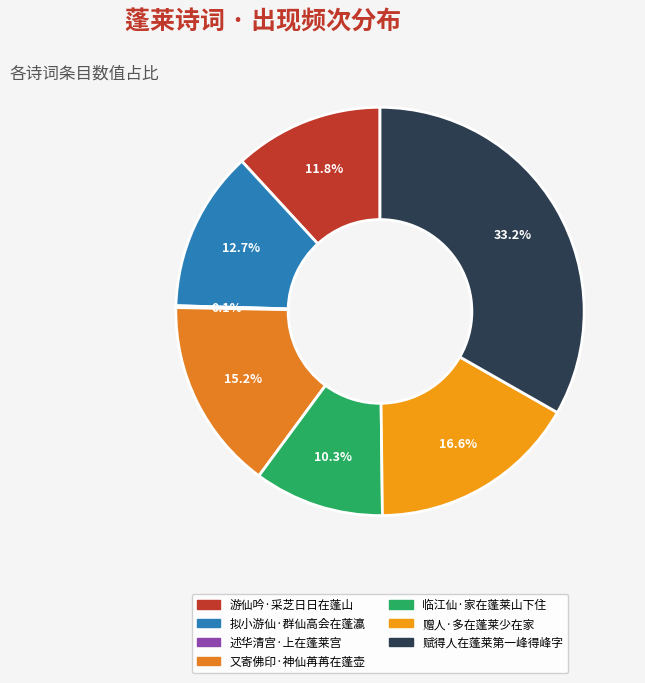

Between 拟小游仙·群仙高会在蓬瀛 and 述华清宫·上在蓬莱宫, which is larger?

拟小游仙·群仙高会在蓬瀛